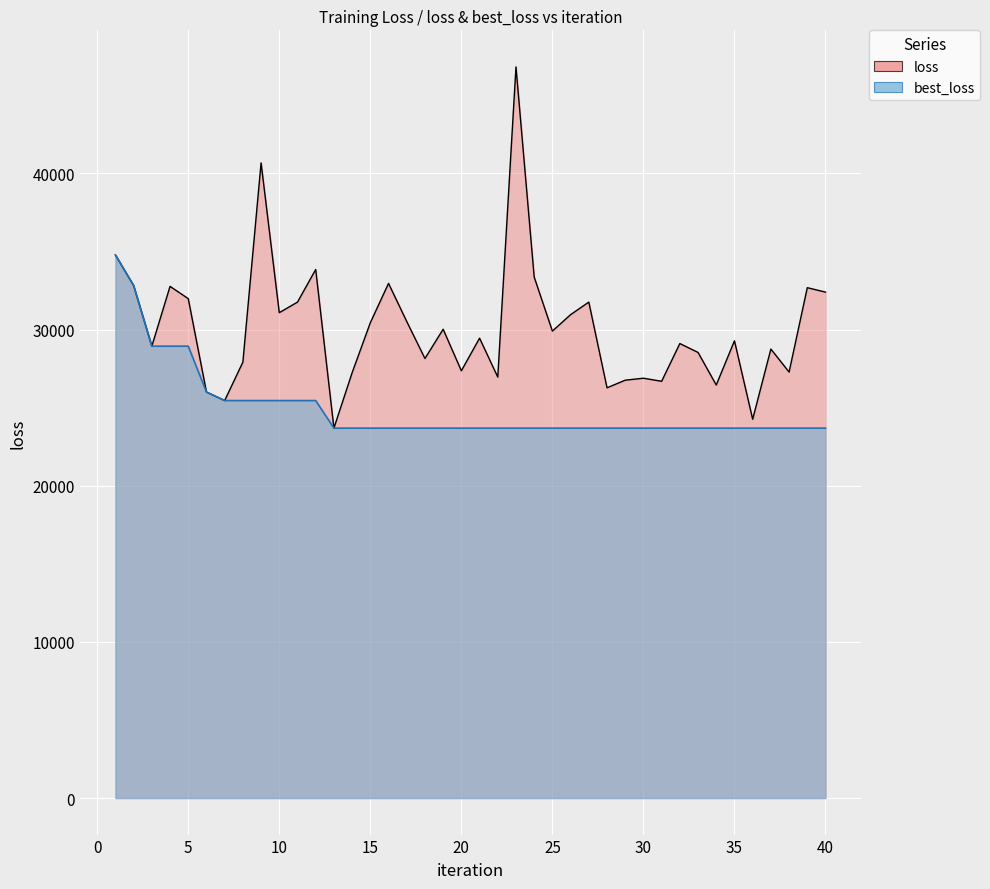

At which label is best_loss closest to 29232?

5